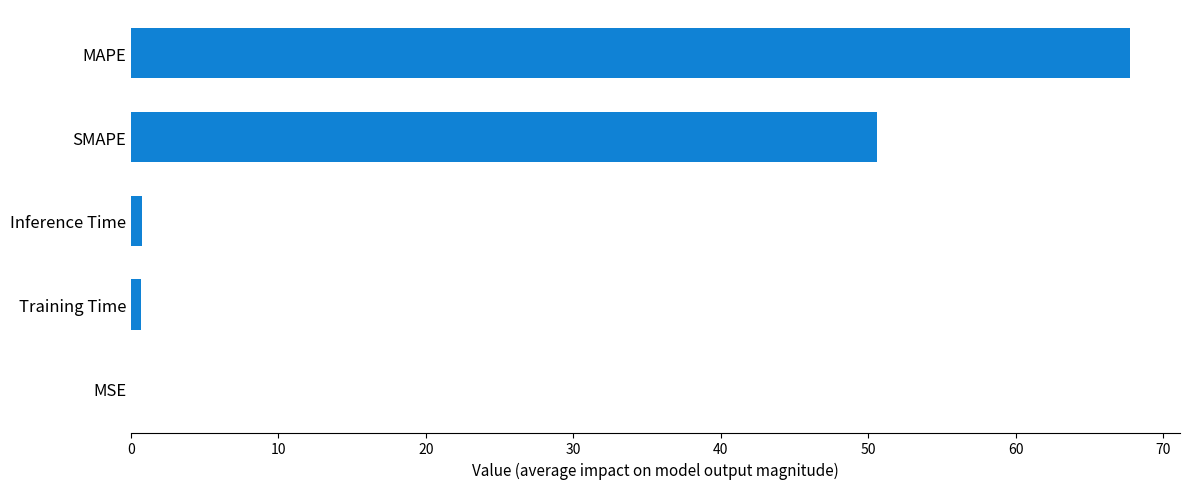

What is the greatest value displayed?

67.8